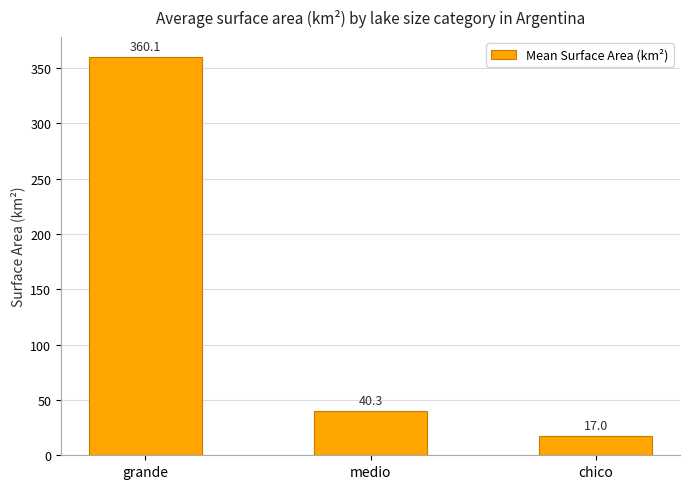

At which category does the chart reach its minimum across all series?

chico